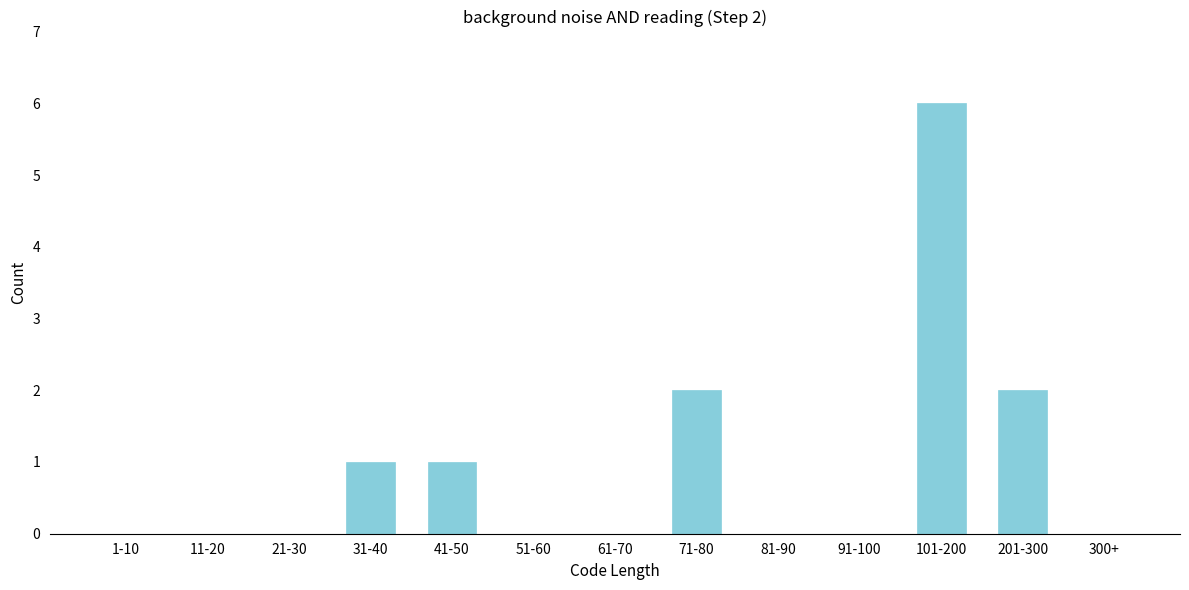

Reading left to right, extract all data points from this chart.

1-10=0	11-20=0	21-30=0	31-40=1	41-50=1	51-60=0	61-70=0	71-80=2	81-90=0	91-100=0	101-200=6	201-300=2	300+=0